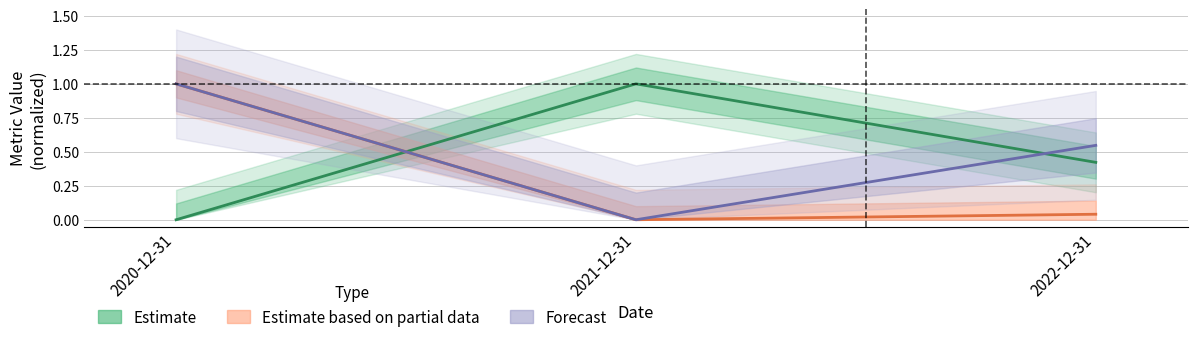

The value of Estimate partial (debtToAssets norm.) at 2021-12-31 is 0.0. True or false?

True